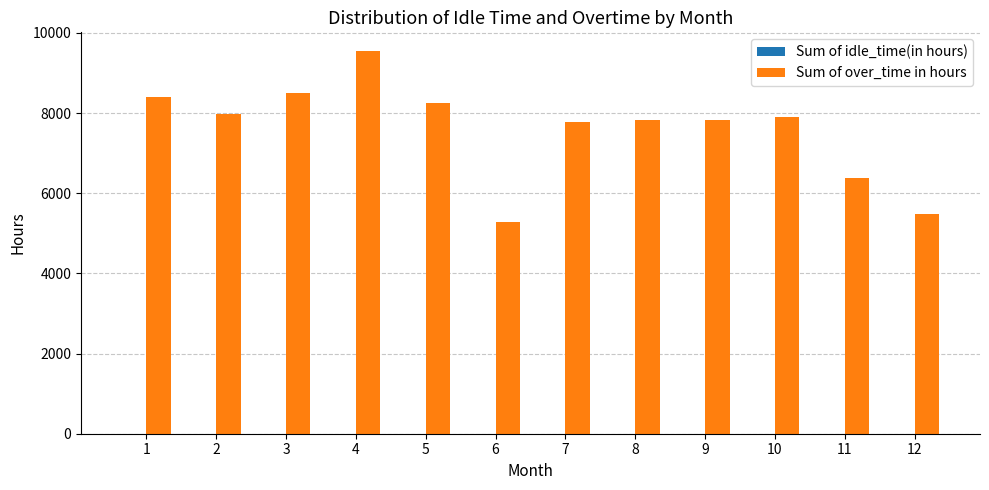

What is the total value across all series at 1?

8388.5